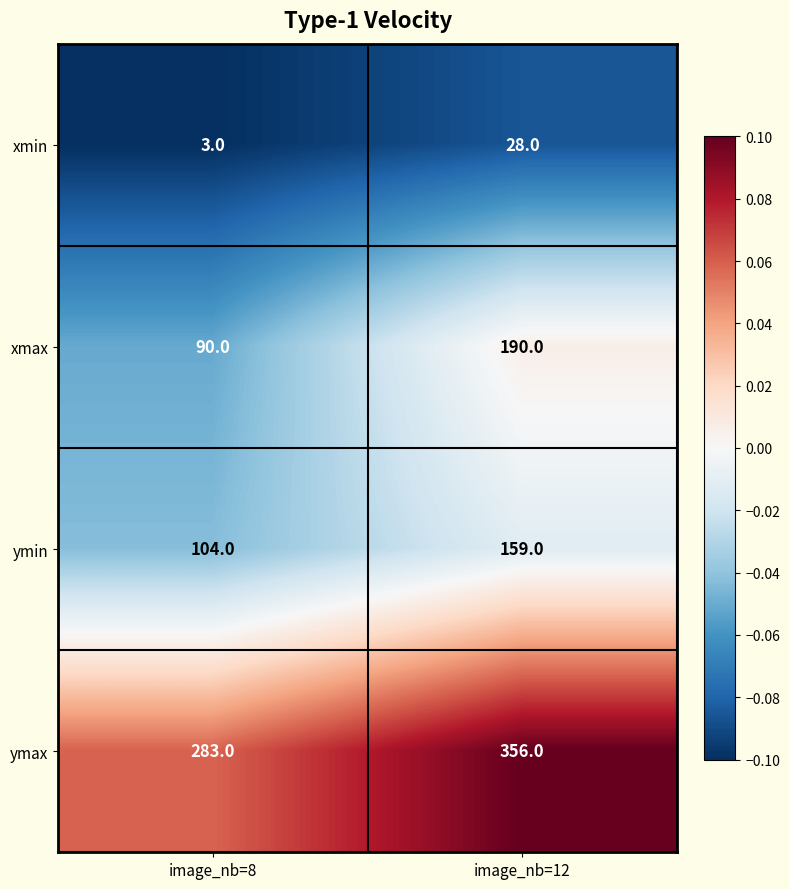

The ymax series shows 632 at image_nb=12. True or false?

False